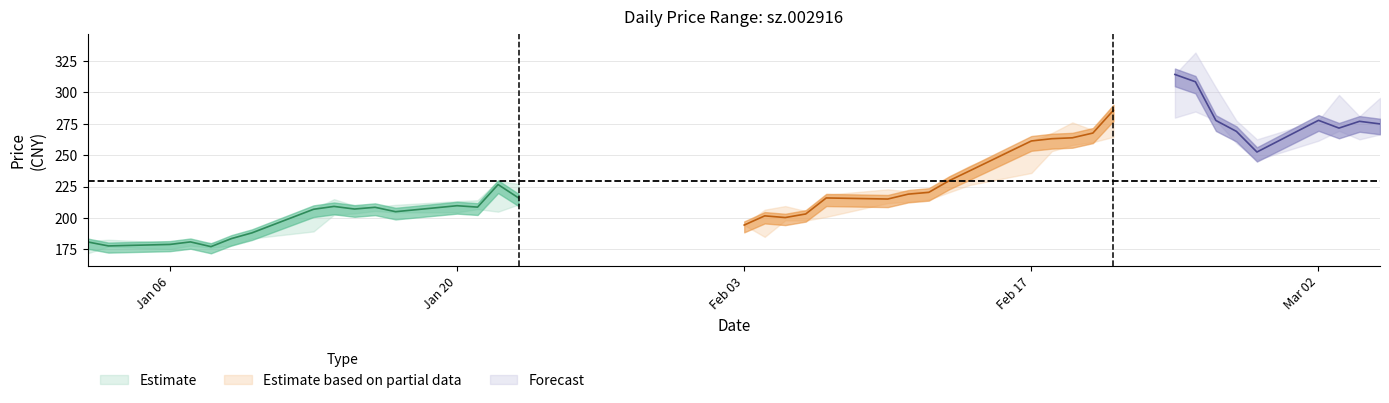

What is the value of the high point at the 38th from the left?

298.0